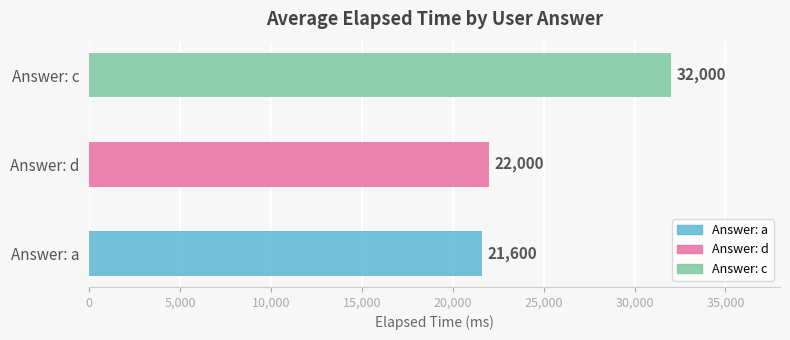

Approximately how many times larger is the value at Answer: c compared to Answer: d?

1.5